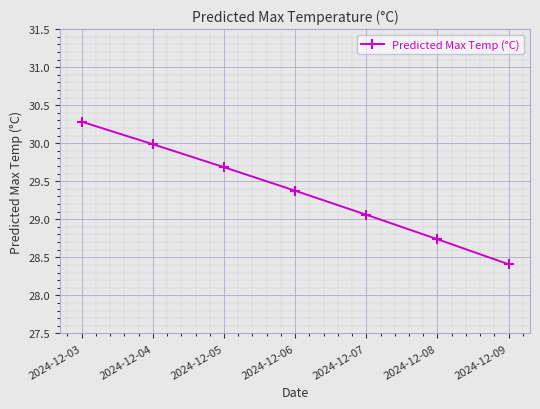

The value at 2024-12-09 is 45.1. True or false?

False